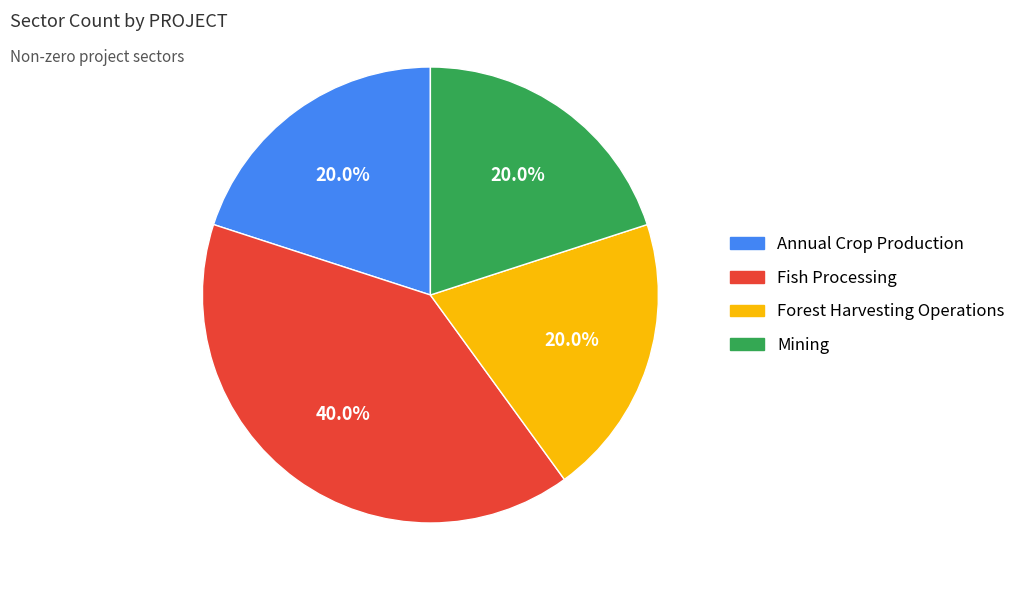

Does any single category account for the majority?

No